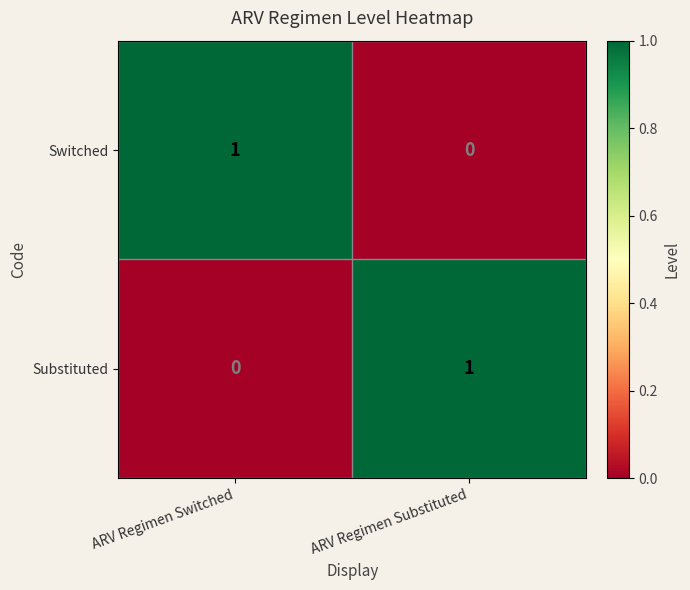

List the labels in order of Switched value, largest first.

ARV Regimen Switched, ARV Regimen Substituted